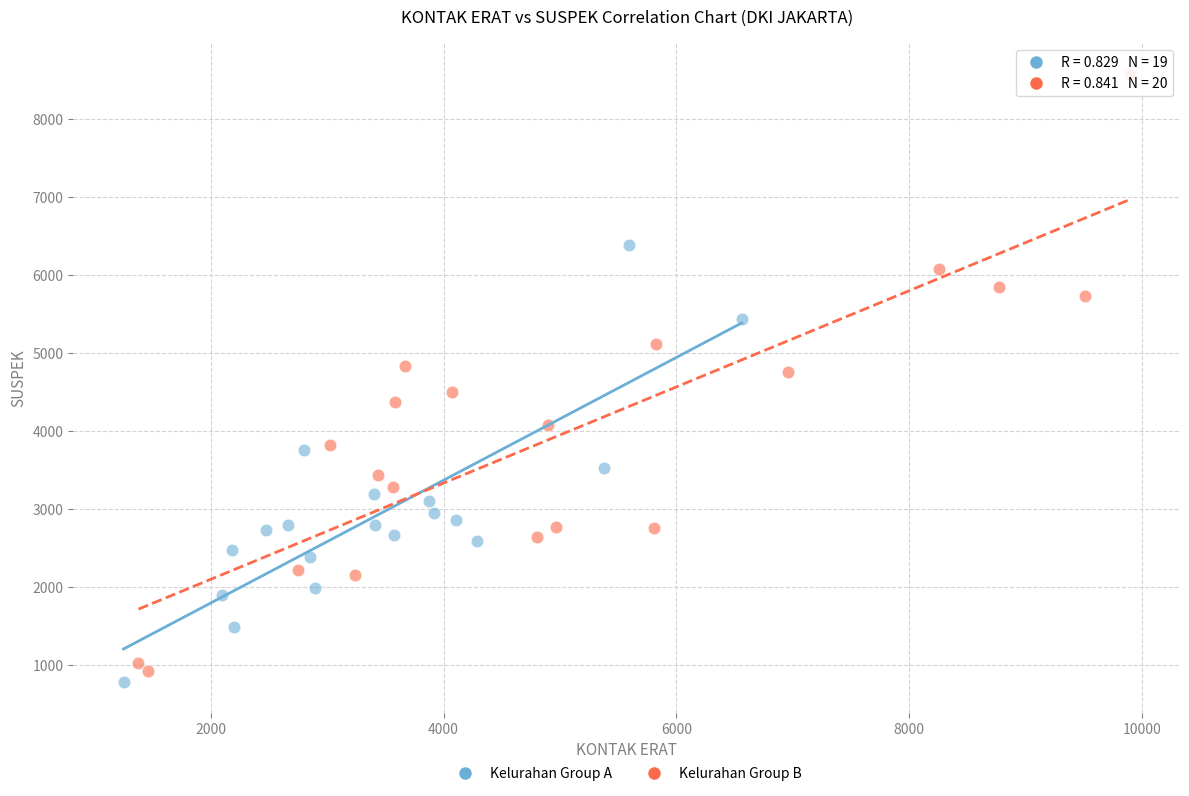

Which series contains the highest Y value?

Kelurahan Group B